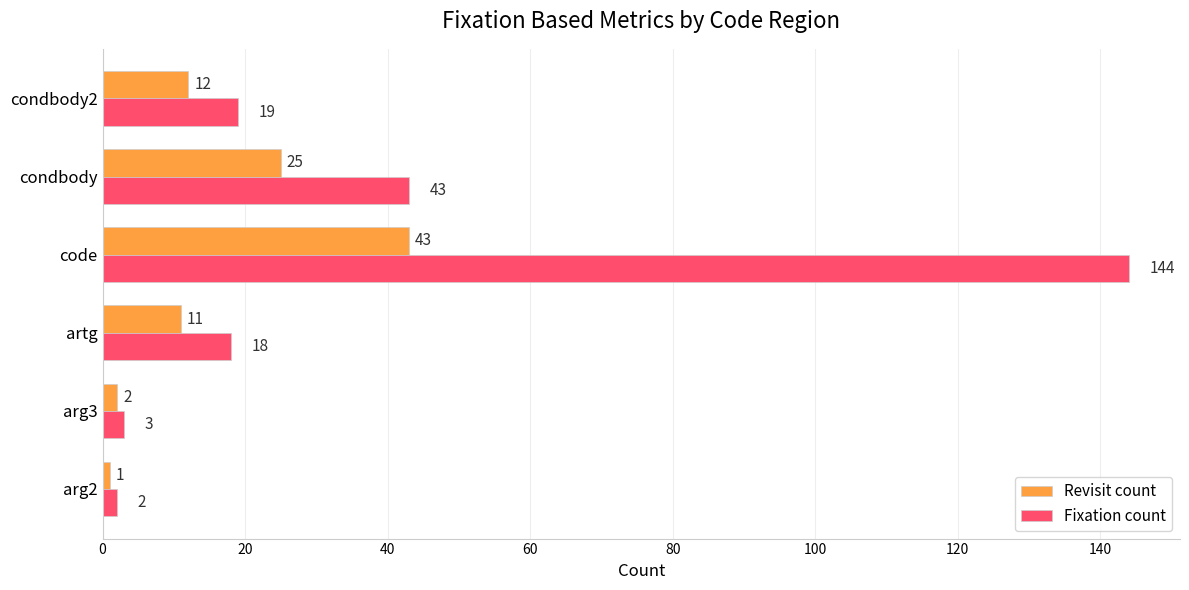

What is the greatest value displayed?

144